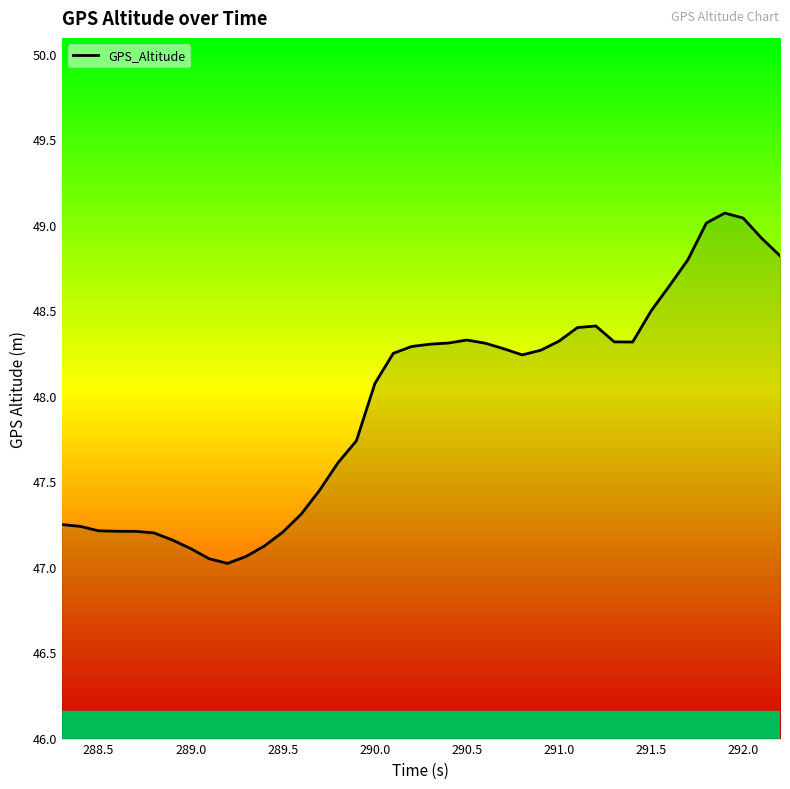

What is the difference between the maximum and minimum values?

2.0